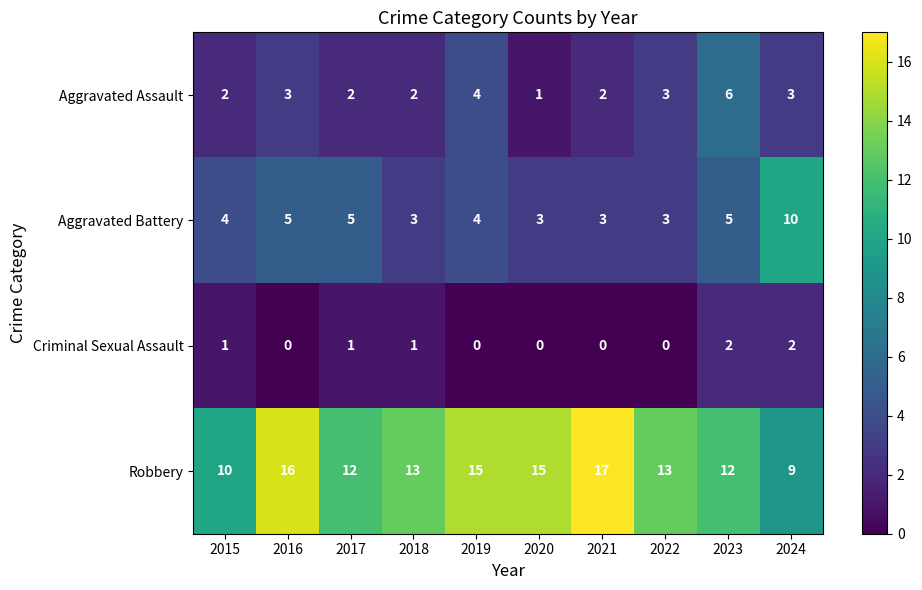

At how many categories does at least one series exceed 0?

10